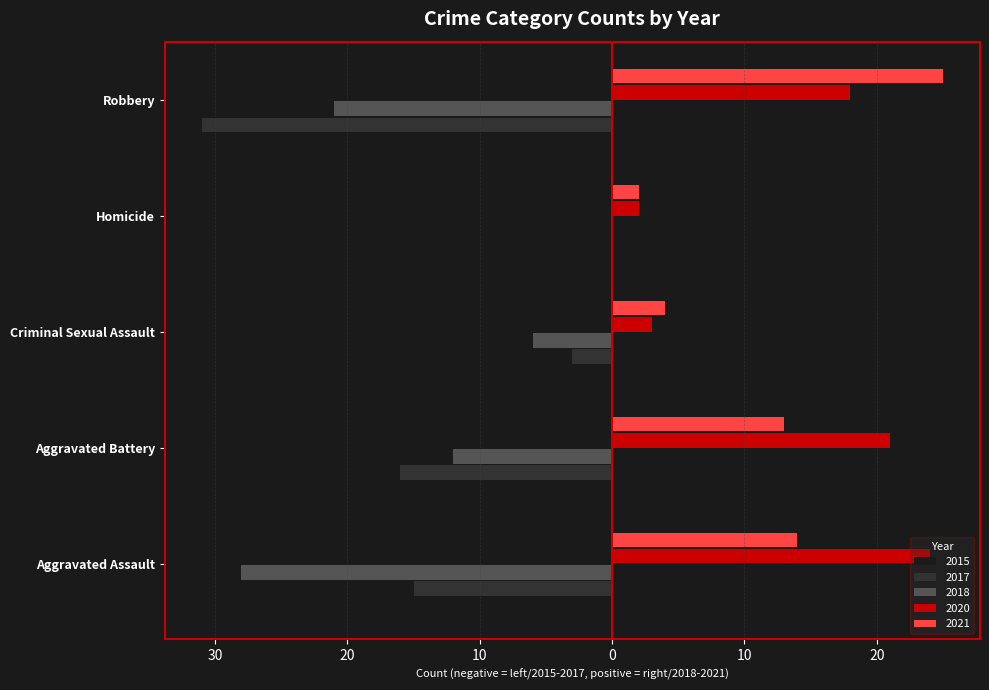

What is the maximum value for 2020?

24